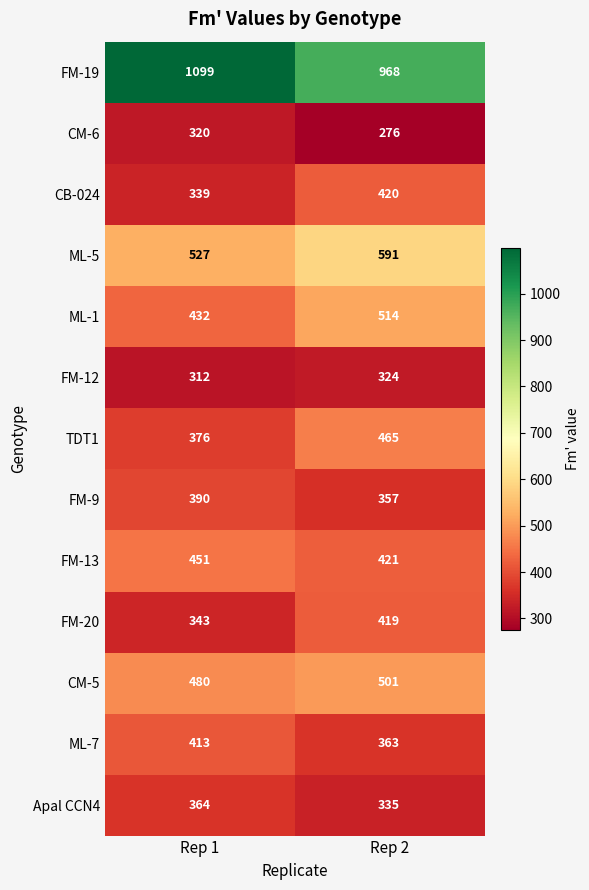

What is the average value of the FM-20 series?

381